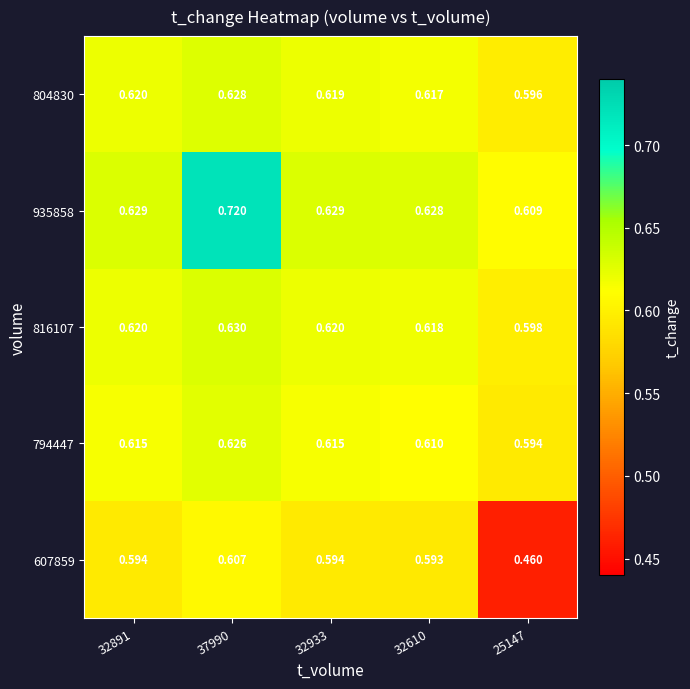

At which category is the sum across all series the highest?

37990